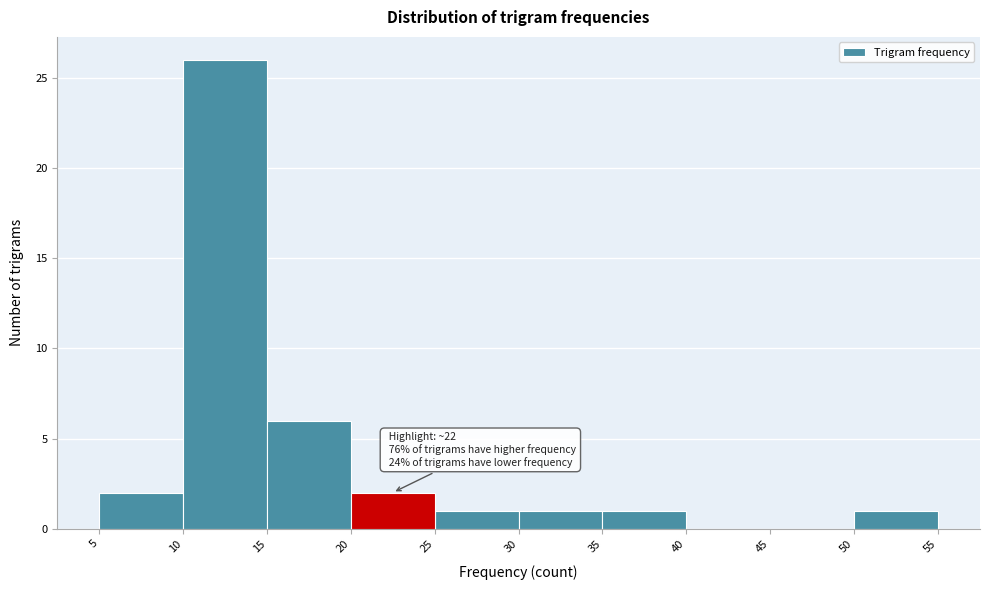

Over which range of the x-axis is the bar tallest?

10 to 15